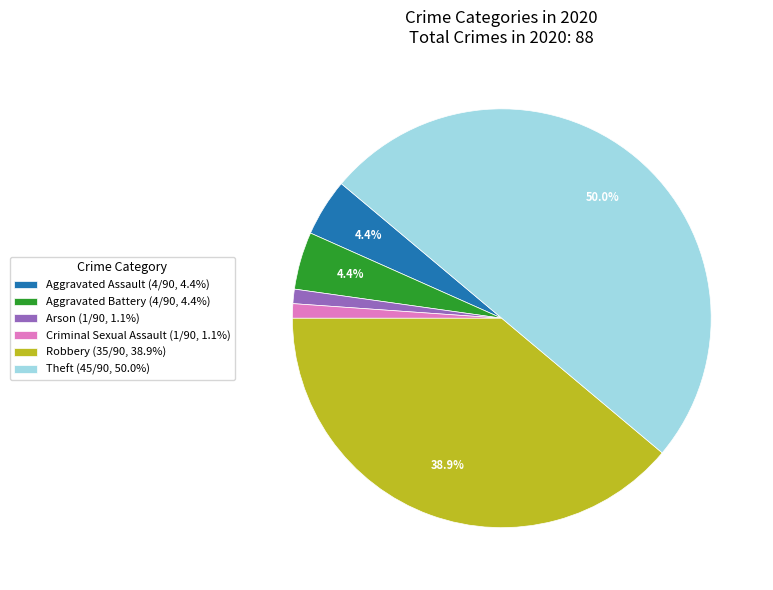

Combined, what portion of the pie is Aggravated Battery (4/90, 4.4%) and Robbery (35/90, 38.9%)?

43.3%